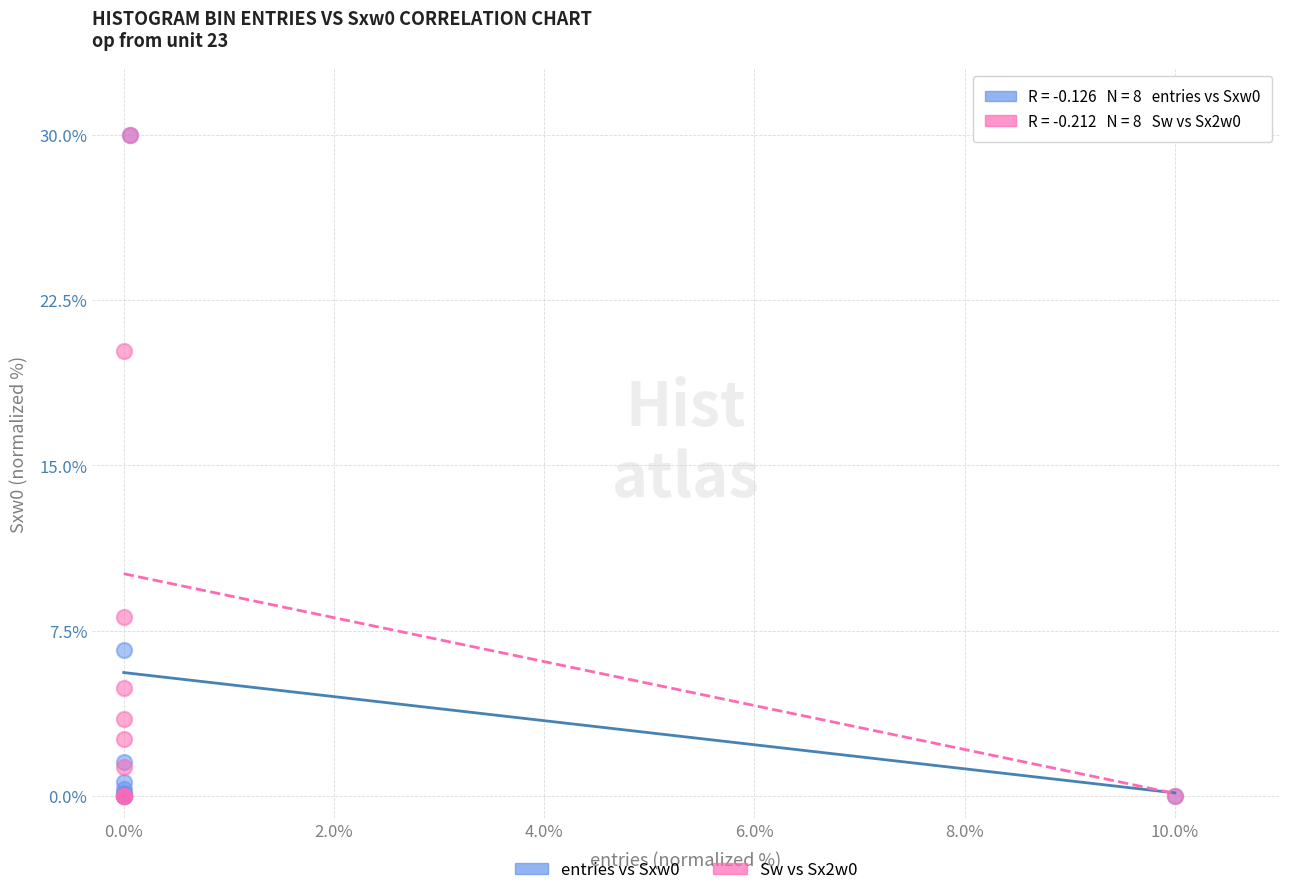

Across all series, what Y value is closest to 15?

20.2